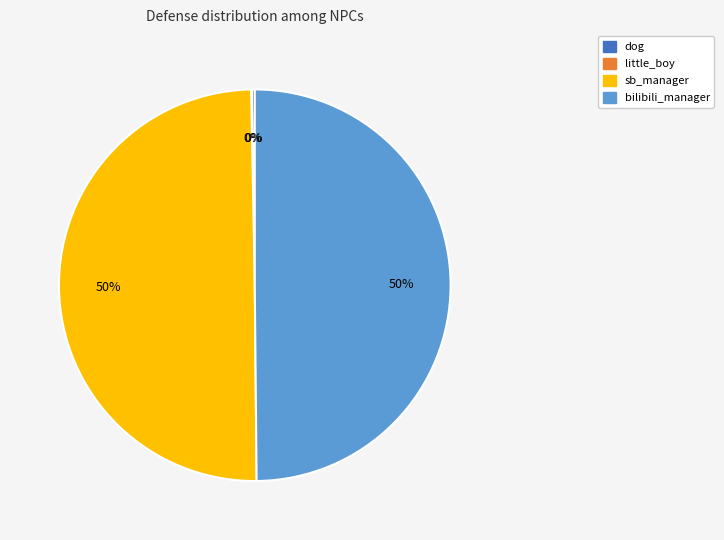

To the nearest percent, what is the average slice percentage?

25%